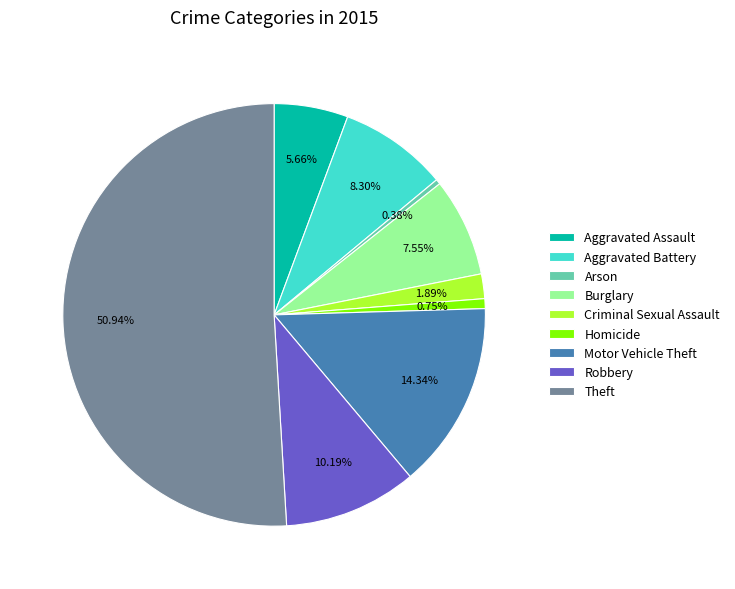

What percentage is the Homicide slice, to the nearest percent?

1%